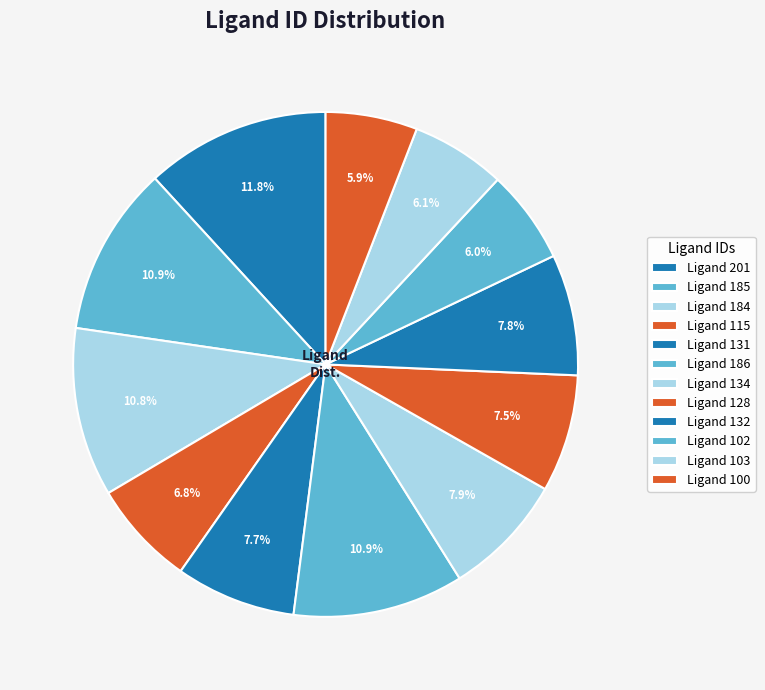

Between Ligand 131 and Ligand 100, which is larger?

Ligand 131